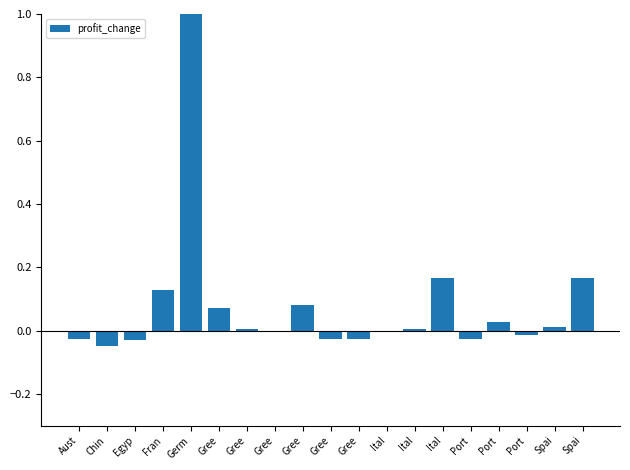

What is the label of the 1st bar from the right?

Spai